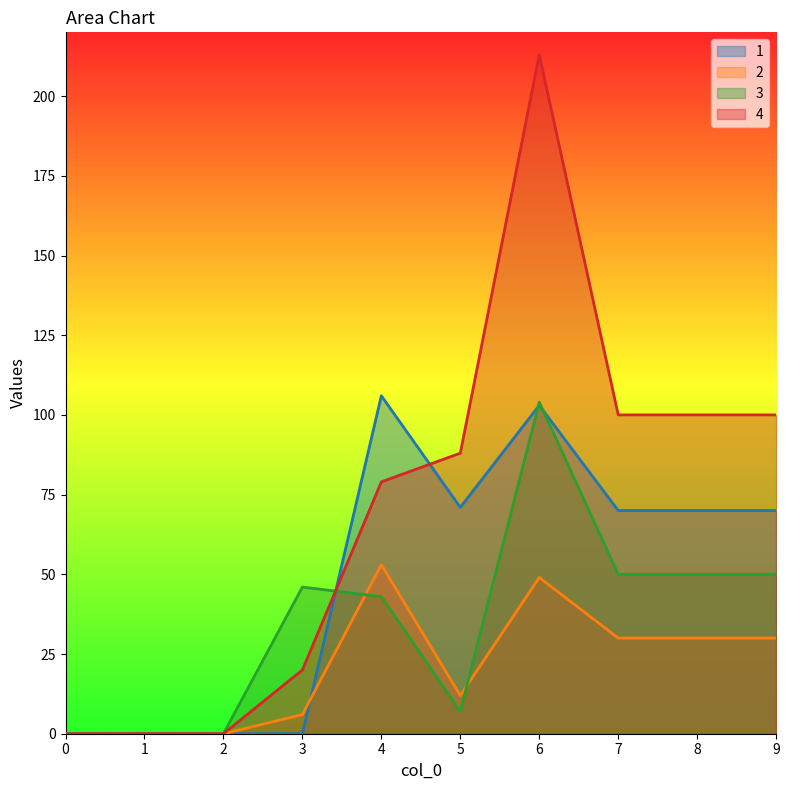

What is the maximum value for 2?

53